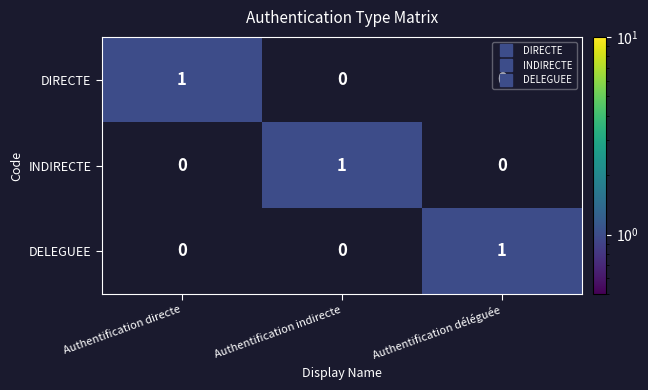

The DIRECTE series shows 1 at Authentification directe. True or false?

True